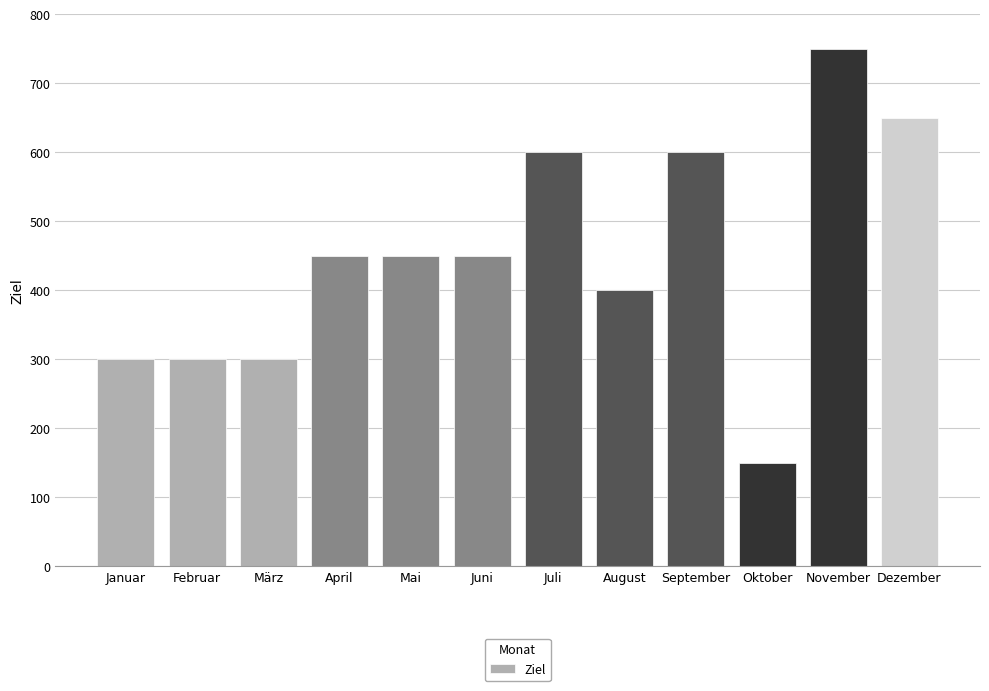

What is the smallest value displayed?

150